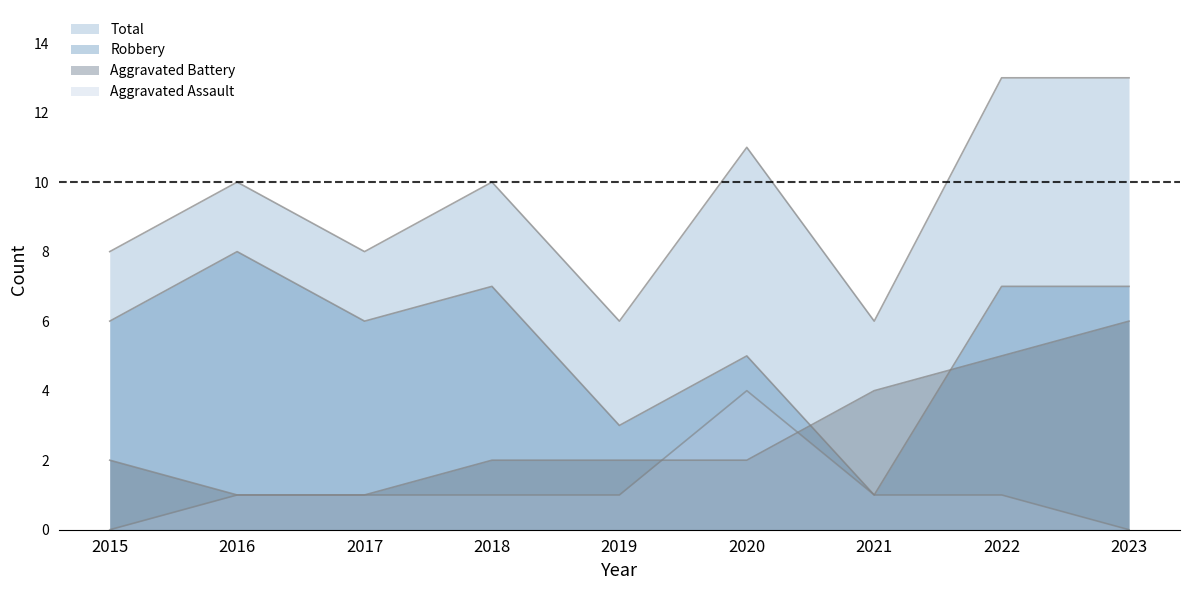

What is the difference between the Total values at 2017 and 2016?

2